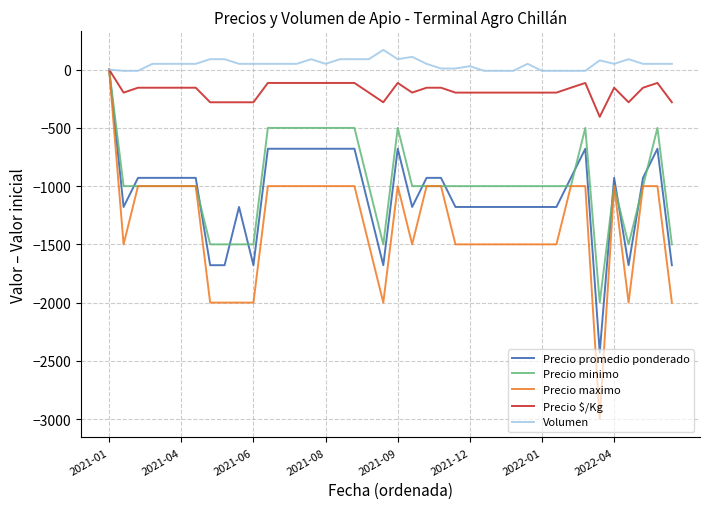

Which series has the largest total across all categories?

Volumen